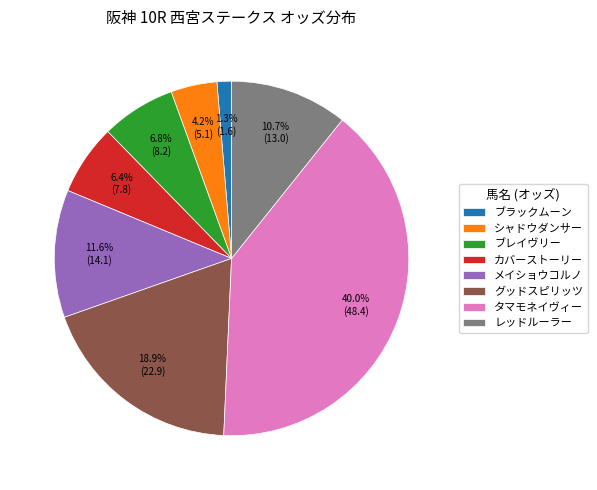

Which slice is the smallest?

ブラックムーン